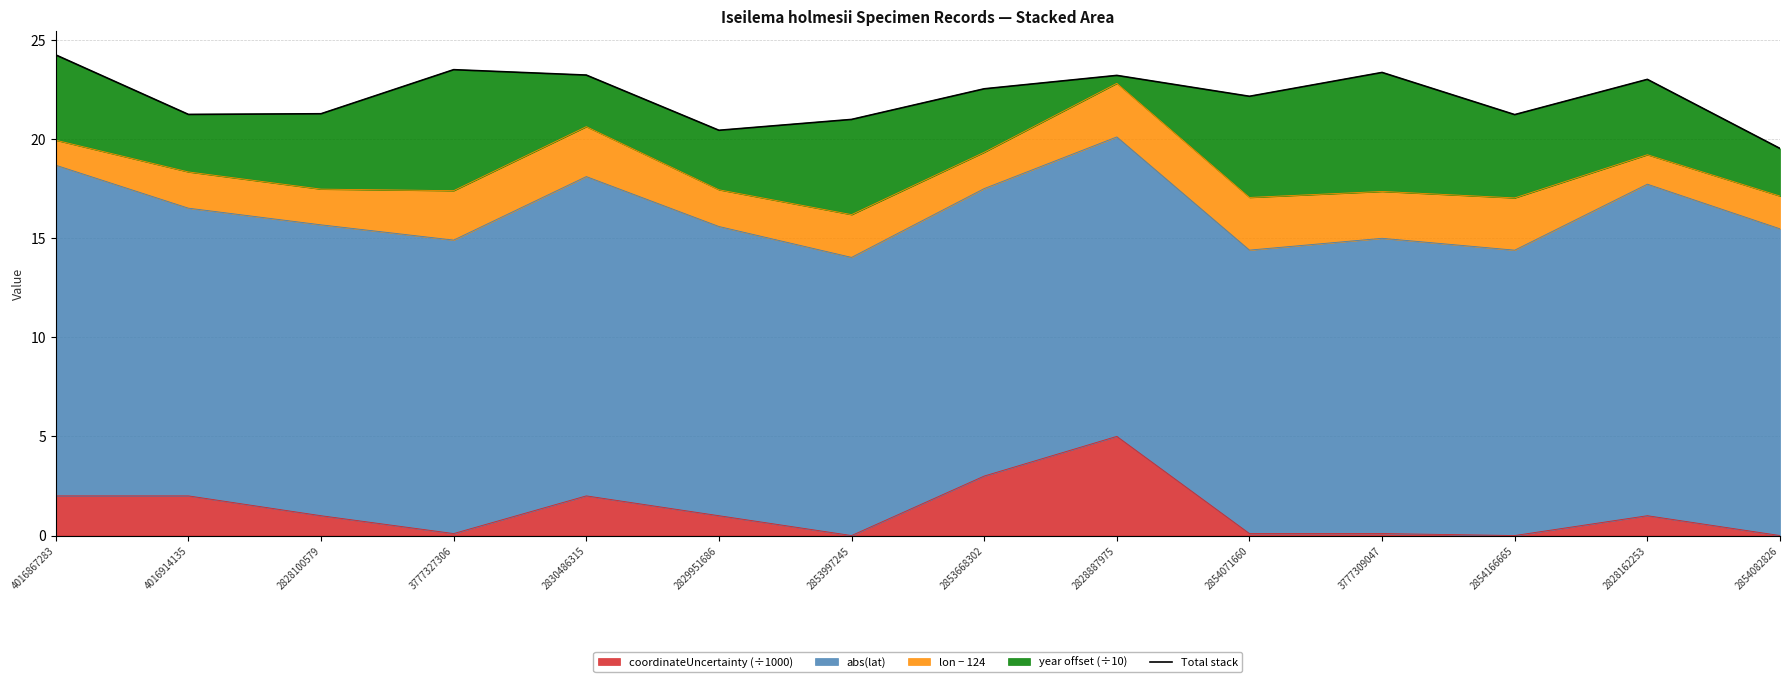

True or false: the data shows 21.3 at 2828100579.

True